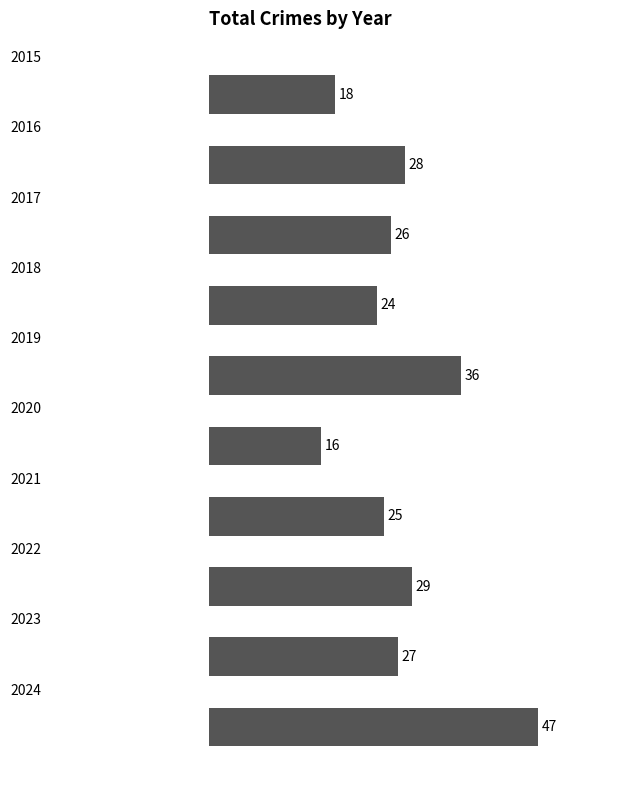

How many categories are shown in the chart?

10